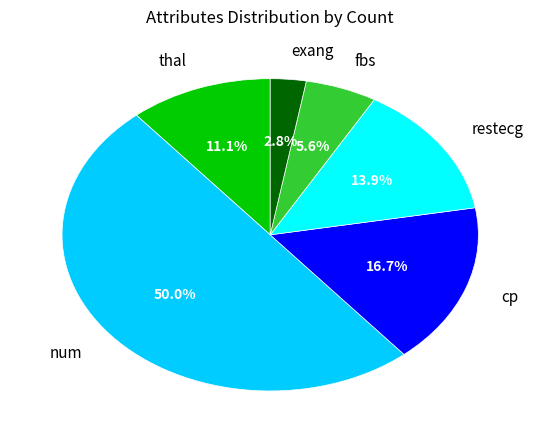

The num slice represents 50% of the pie. True or false?

True